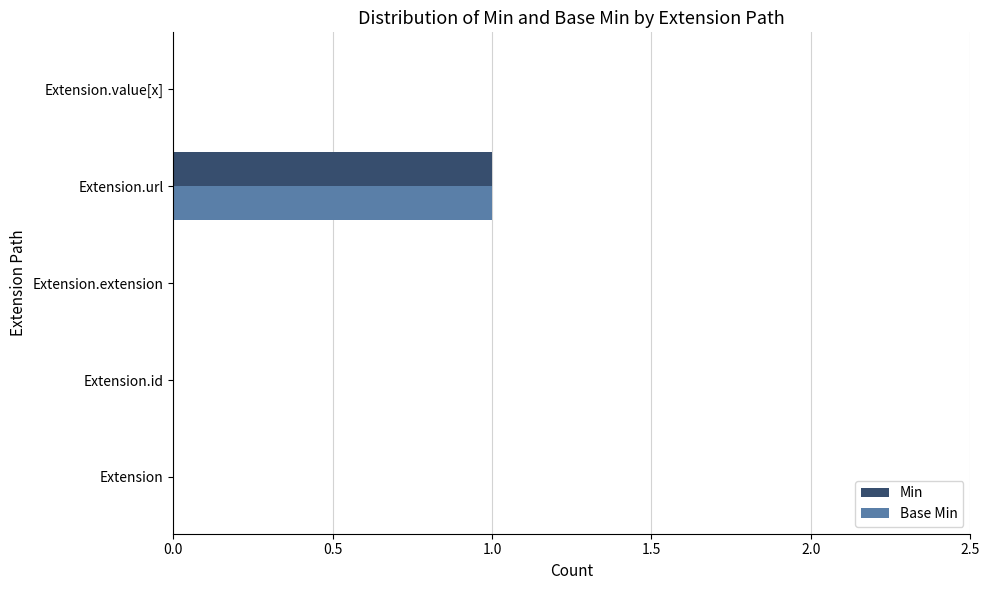

True or false: Base Min has a value of 0 at Extension.id.

True